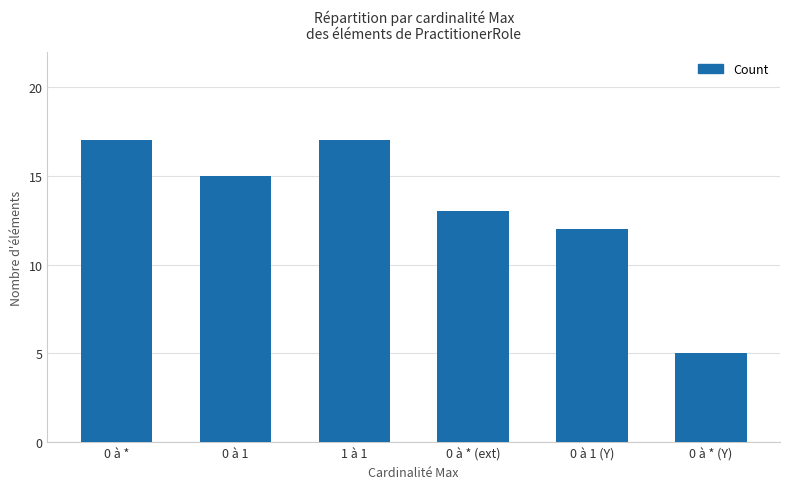

What is the difference between the values at 0 à * (Y) and 0 à *?

12